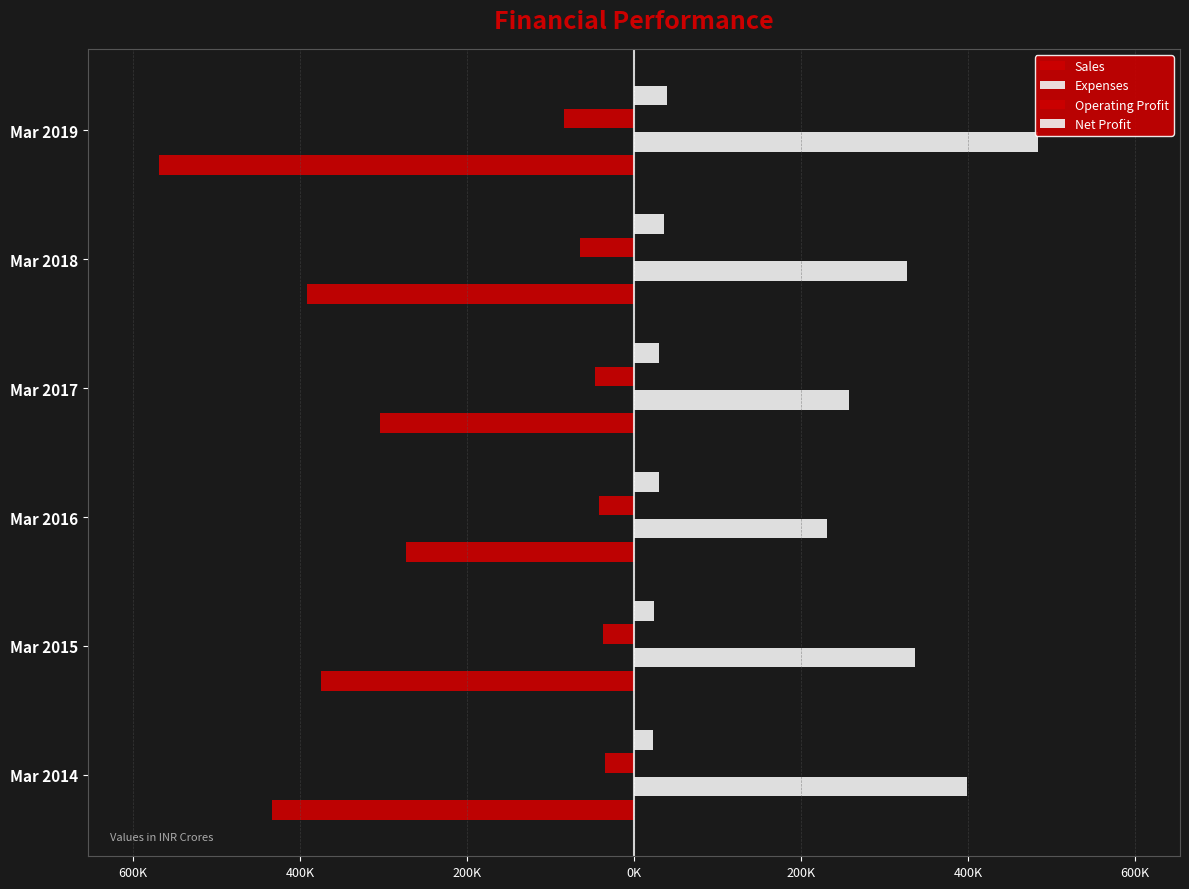

What is the average value of the Sales series?

-390598